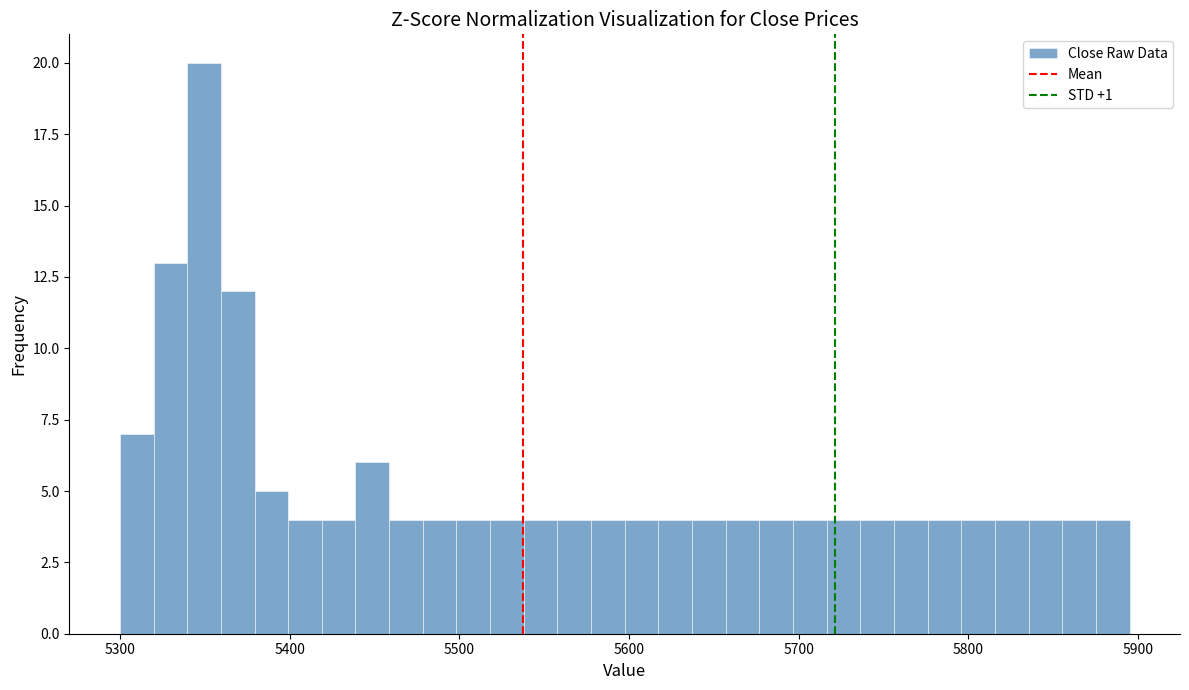

Read against the x-axis, roughly where is the centre of the tallest bar?

5350